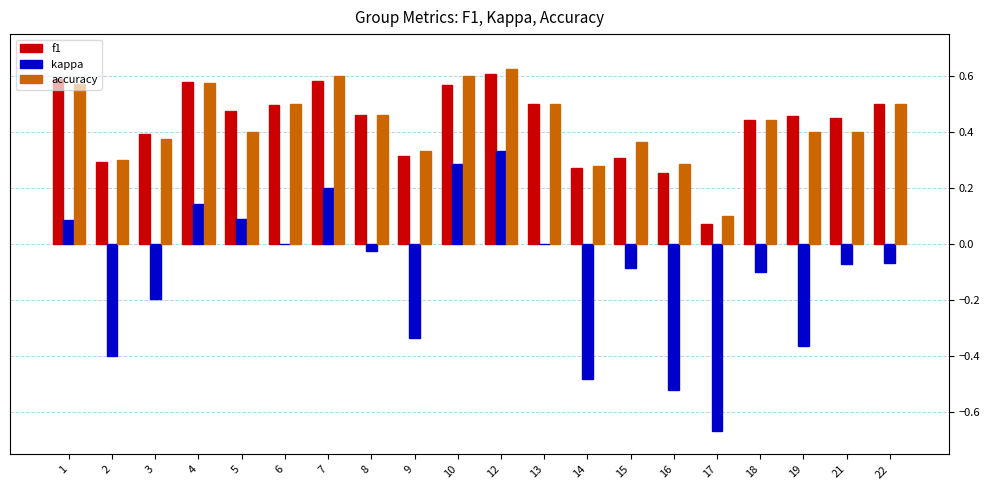

Is the value of accuracy at 15 greater than the value of kappa at 6?

Yes